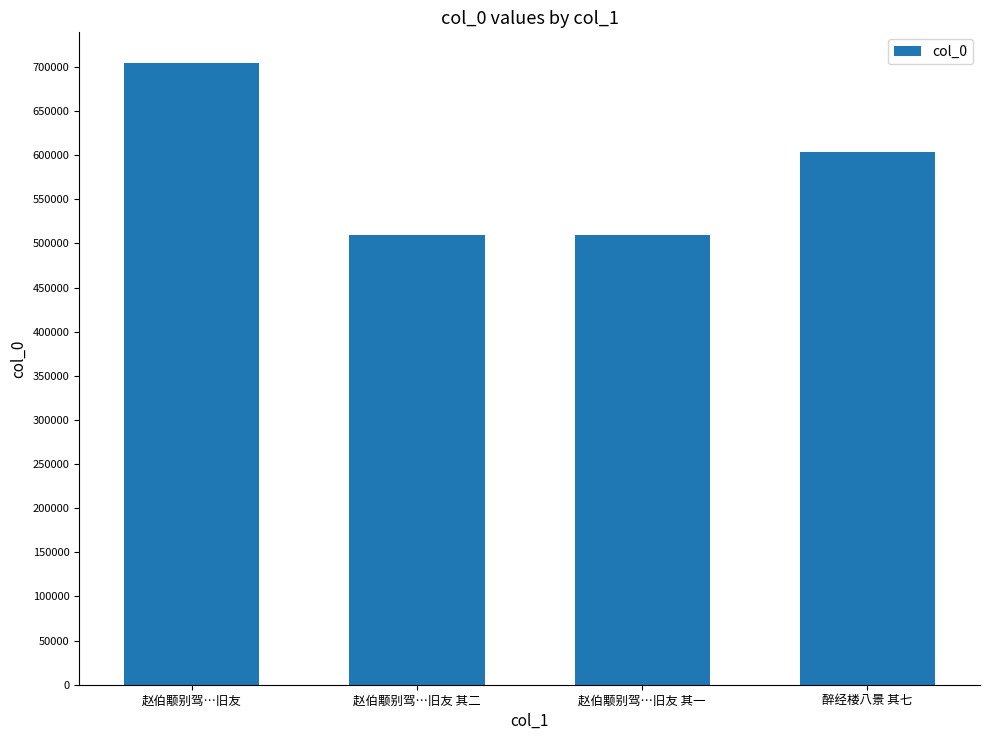

What is the difference between the maximum and minimum values?

194566